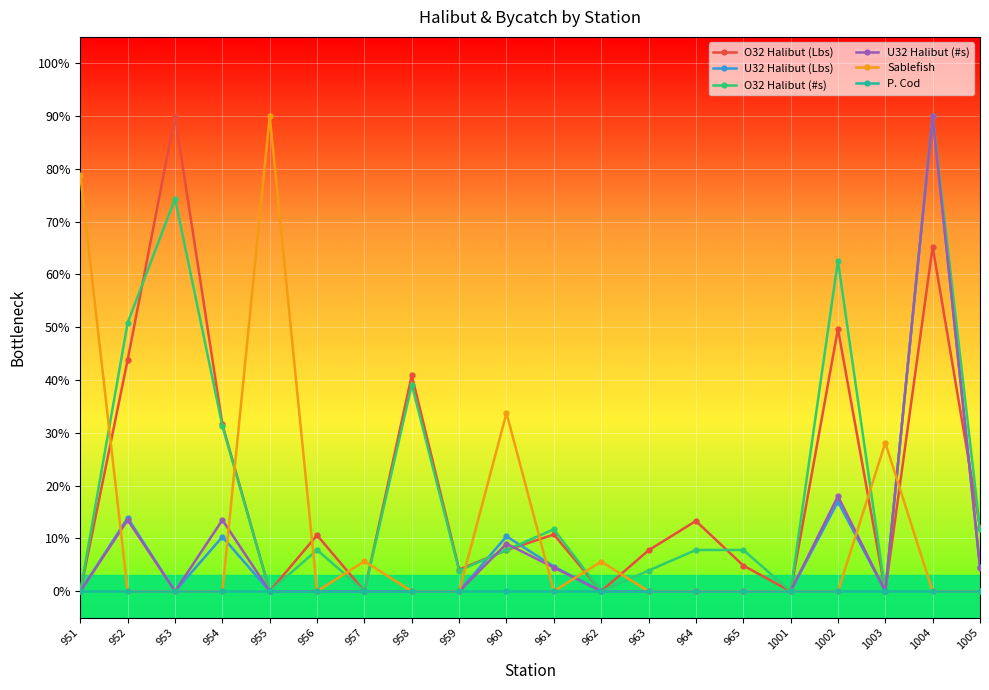

How many categories are shown in the chart?

20